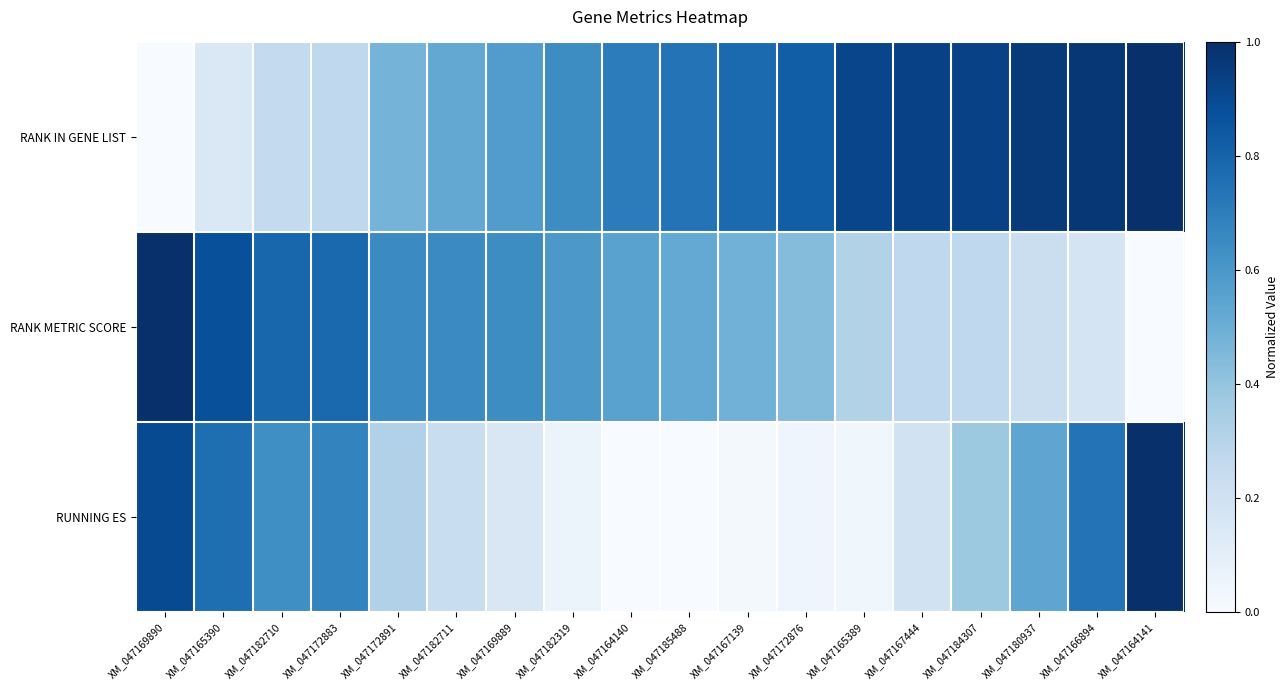

What is the difference between the highest and lowest values at XM_047169889?

0.5